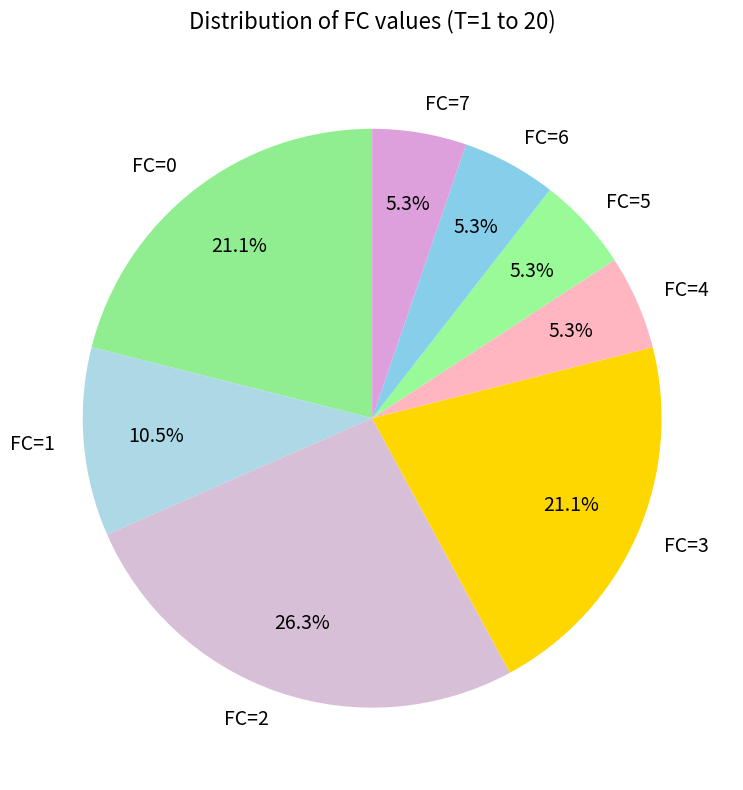

Approximately how many times larger is the value at FC=5 compared to FC=1?

0.5